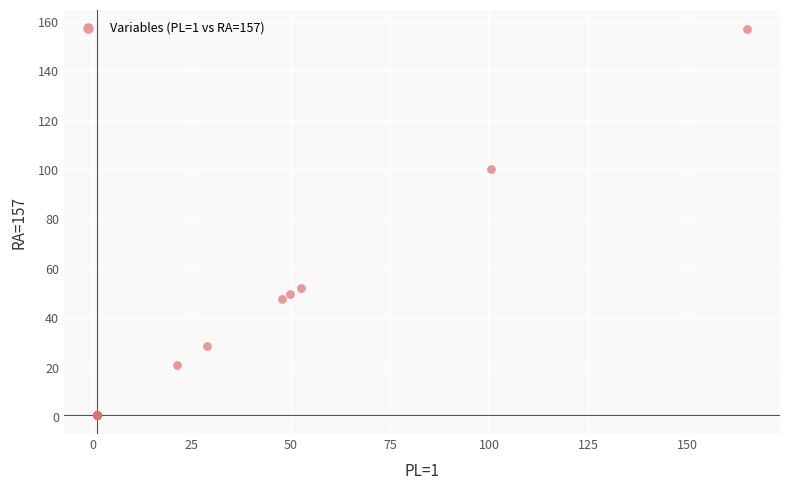

What Y value in the scatter plot is closest to 78?

100.3